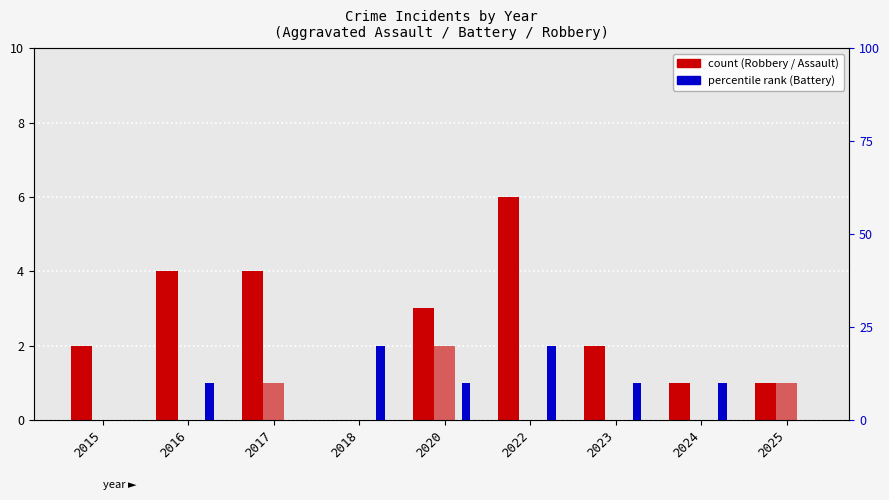

How many distinct data groups are displayed?

3